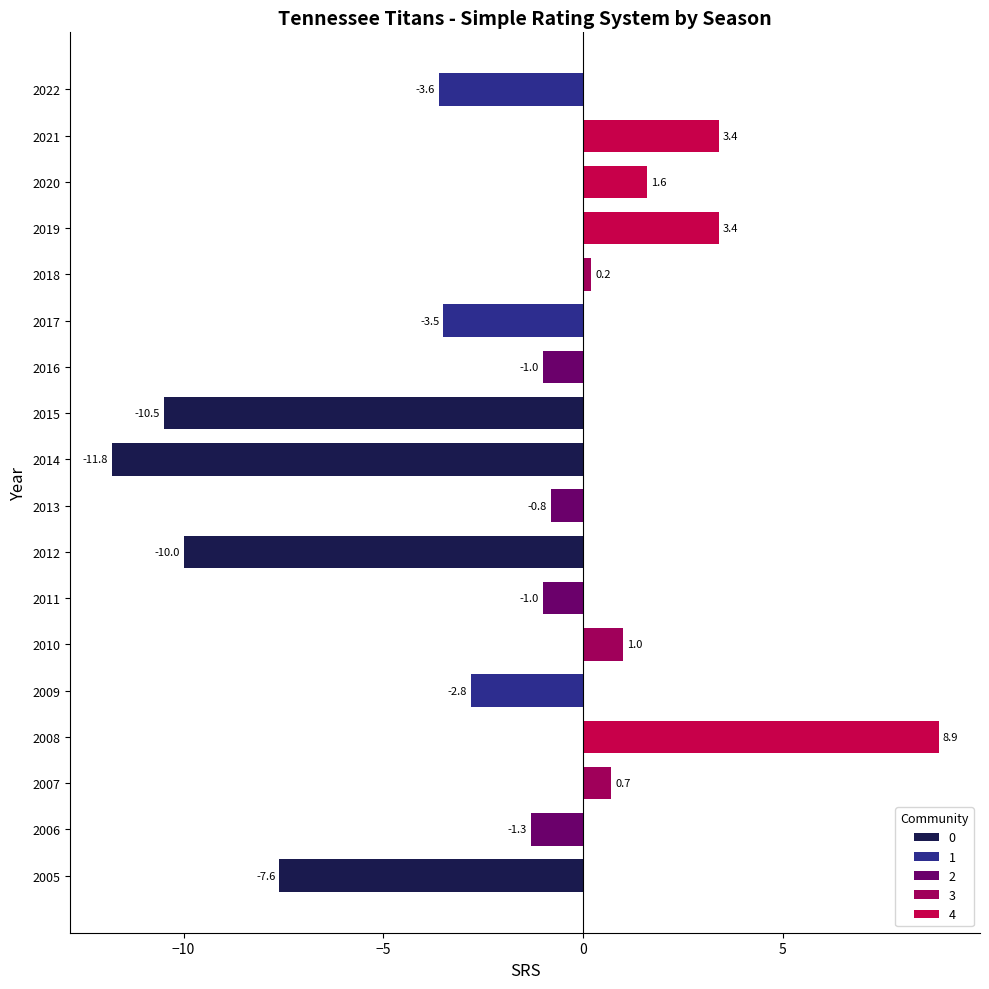

How many data points are above -1?

8